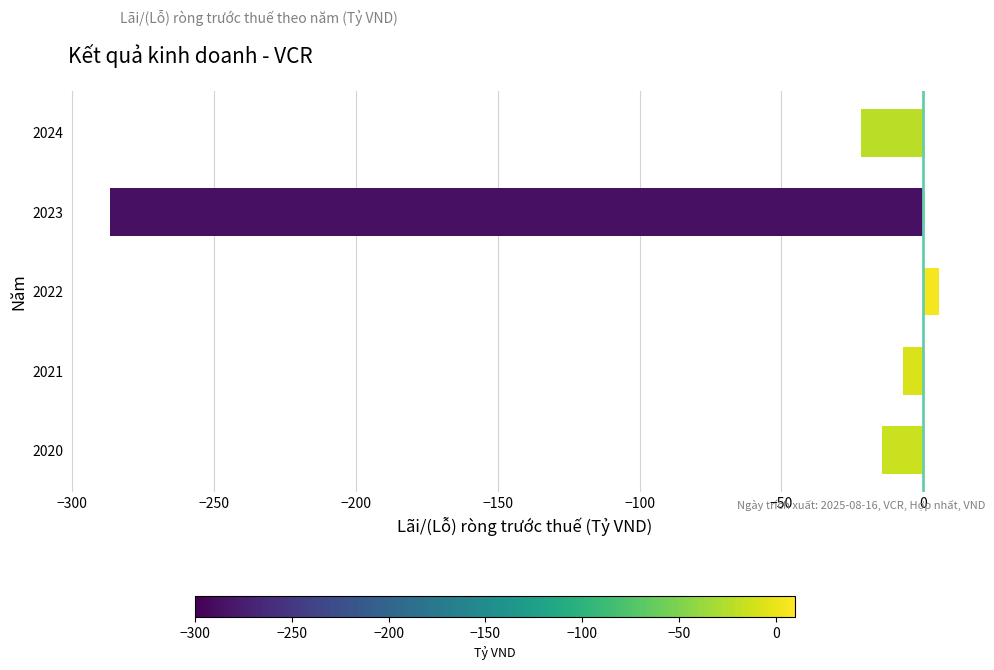

How many data points does each series have?

5